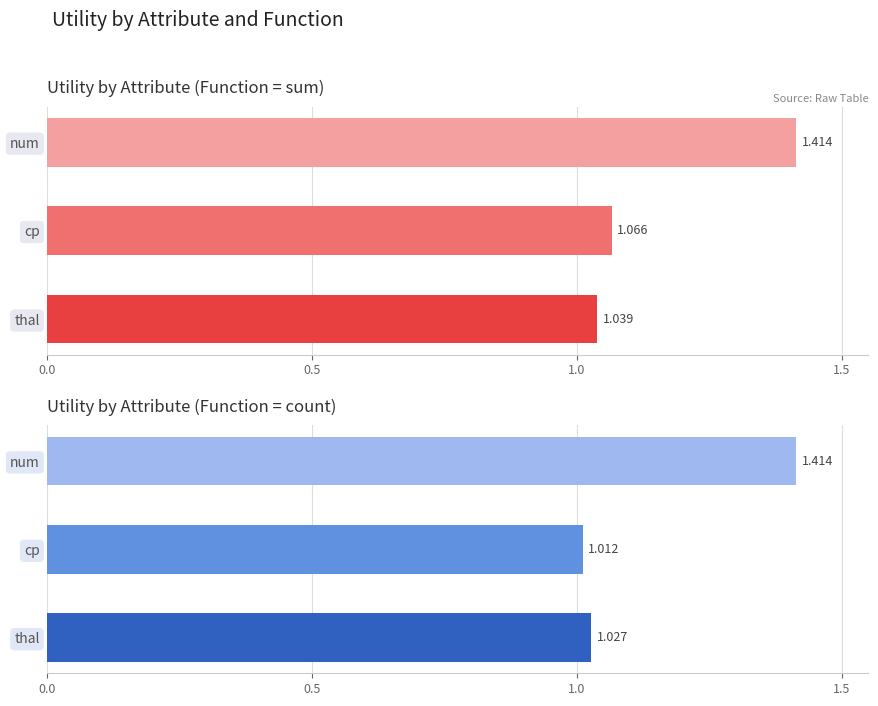

What is the total value across all series at num?

2.8